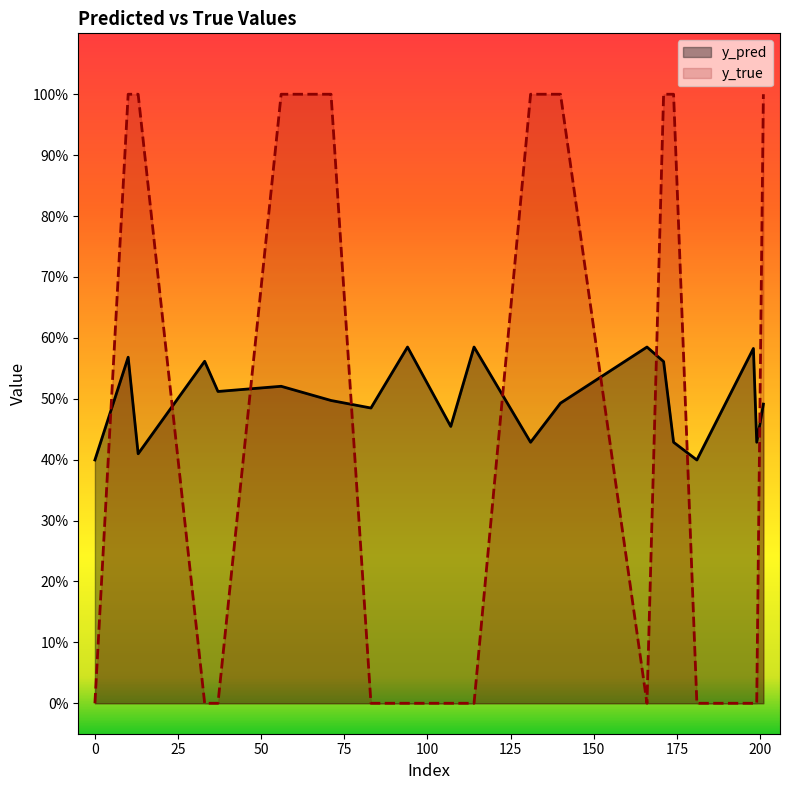

How many data points does each series have?

20